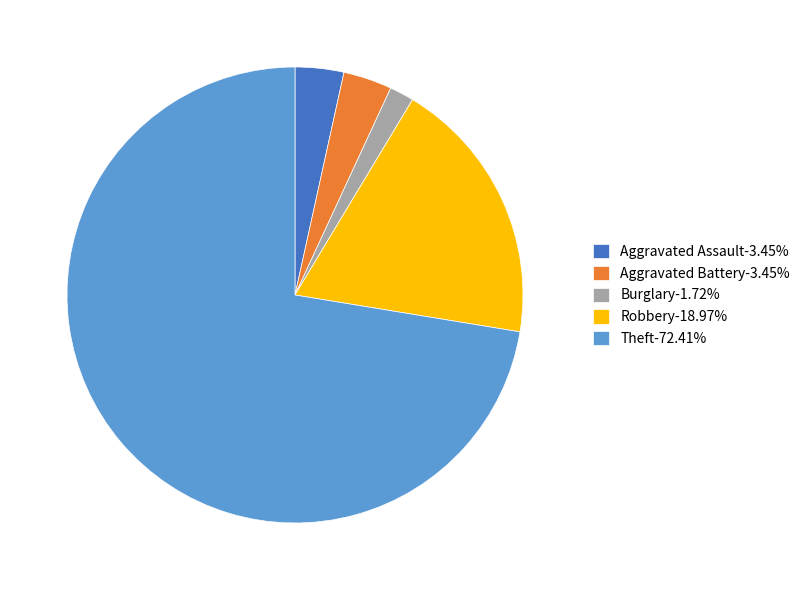

The Aggravated Battery slice represents 3% of the pie. True or false?

True